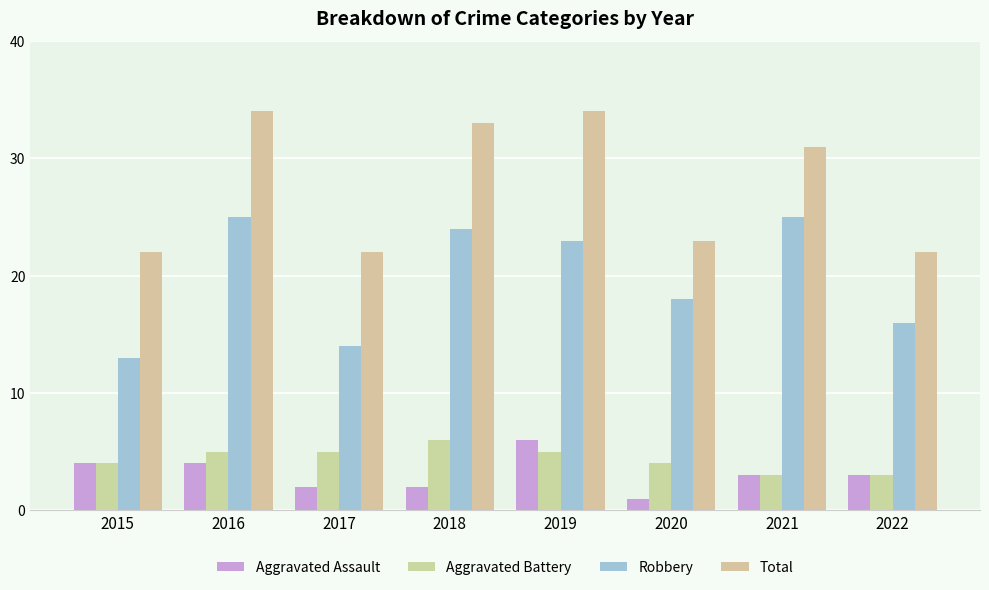

What is the highest value of the Aggravated Assault series?

6